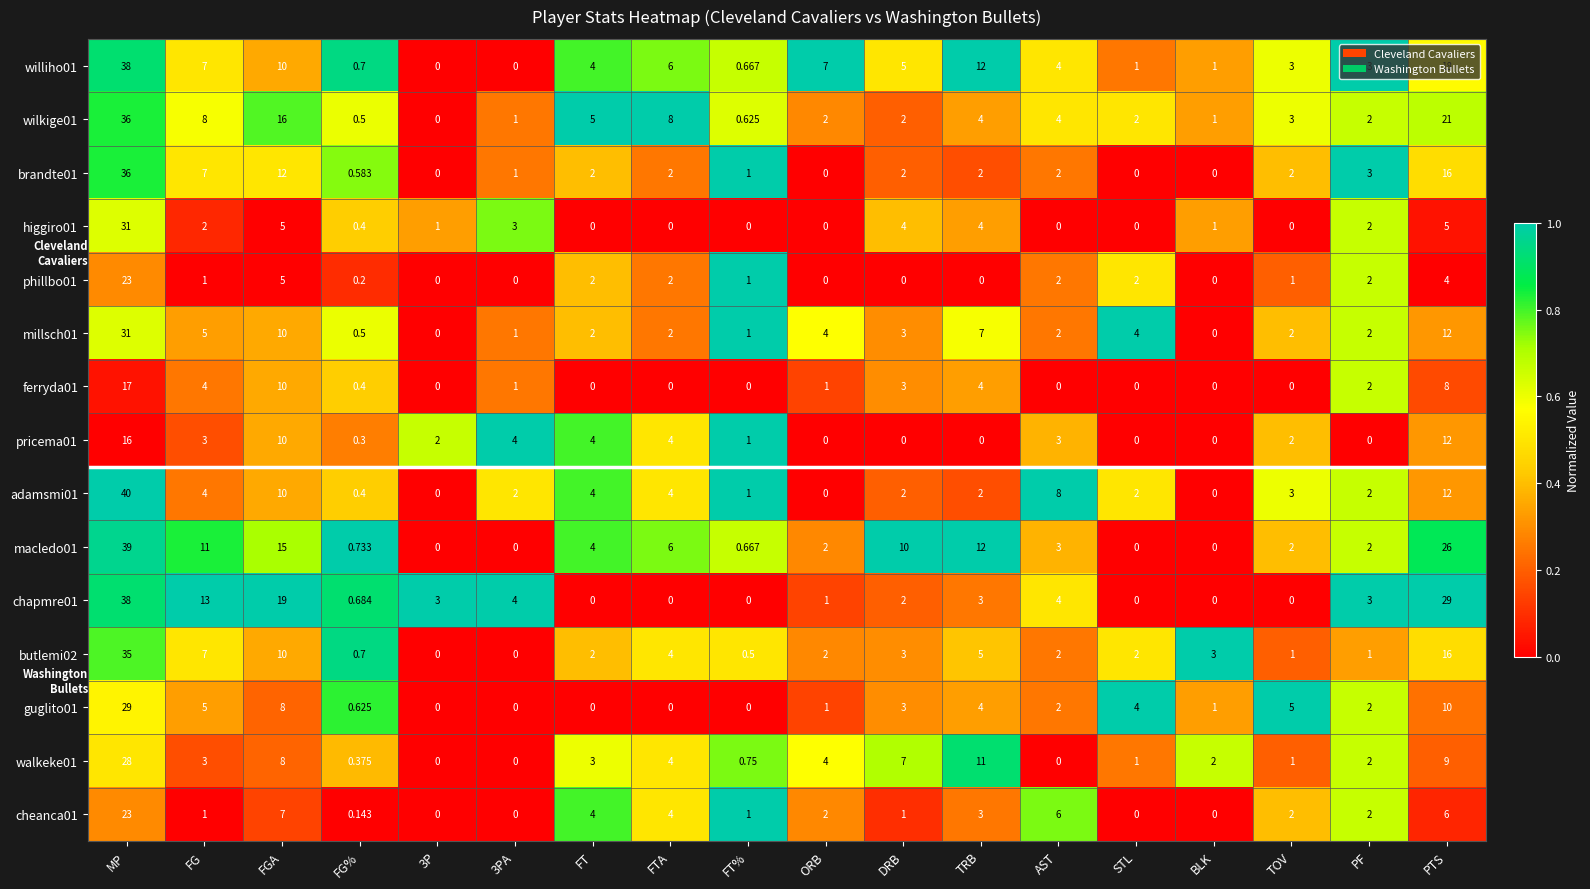

At which label does butlemi02 reach its peak?

MP